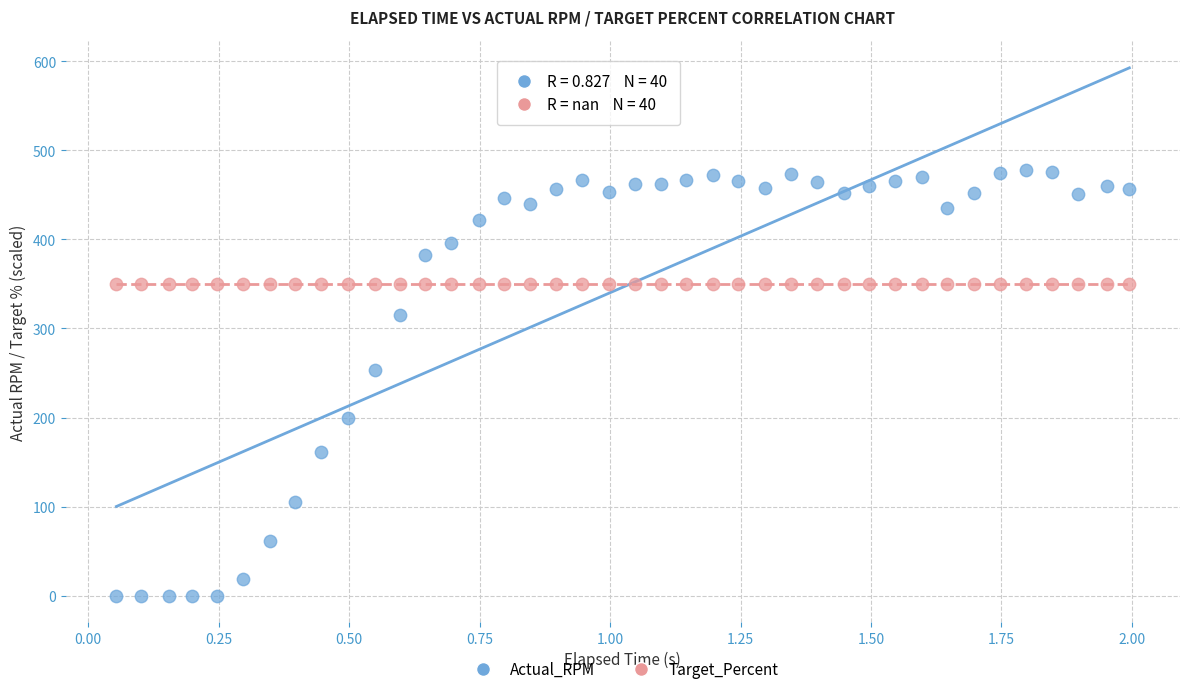

Across all series, what Y value is closest to 239?

252.9